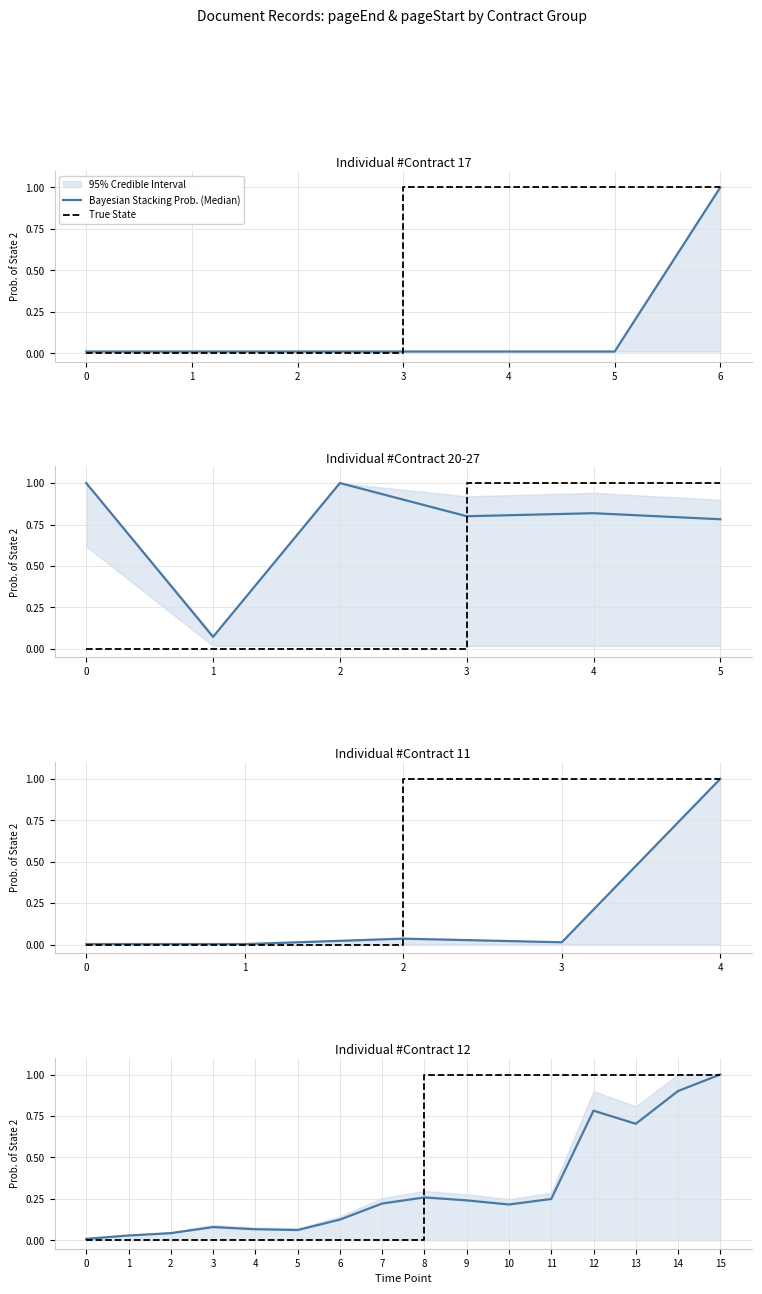

Between 8 and 9, which is larger?

8